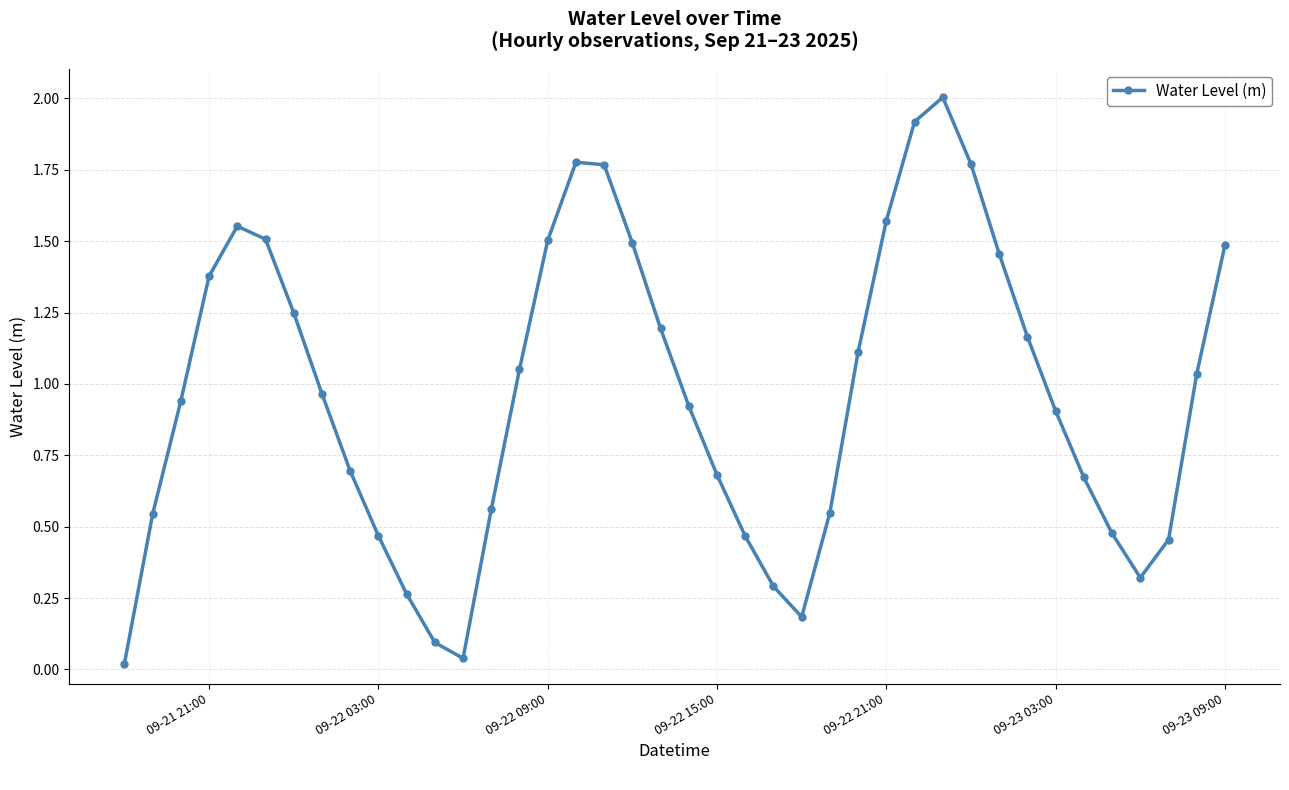

What is the difference between the second highest and minimum values?

1.9